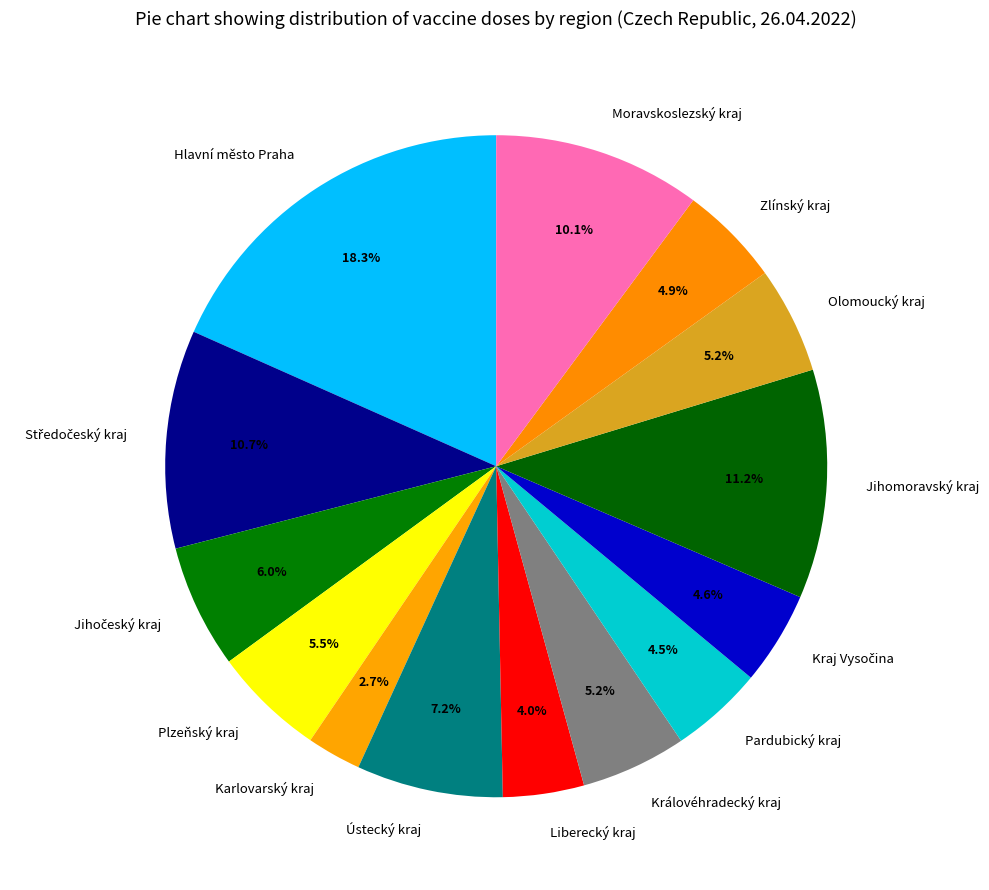

Count the number of slices in the pie.

14